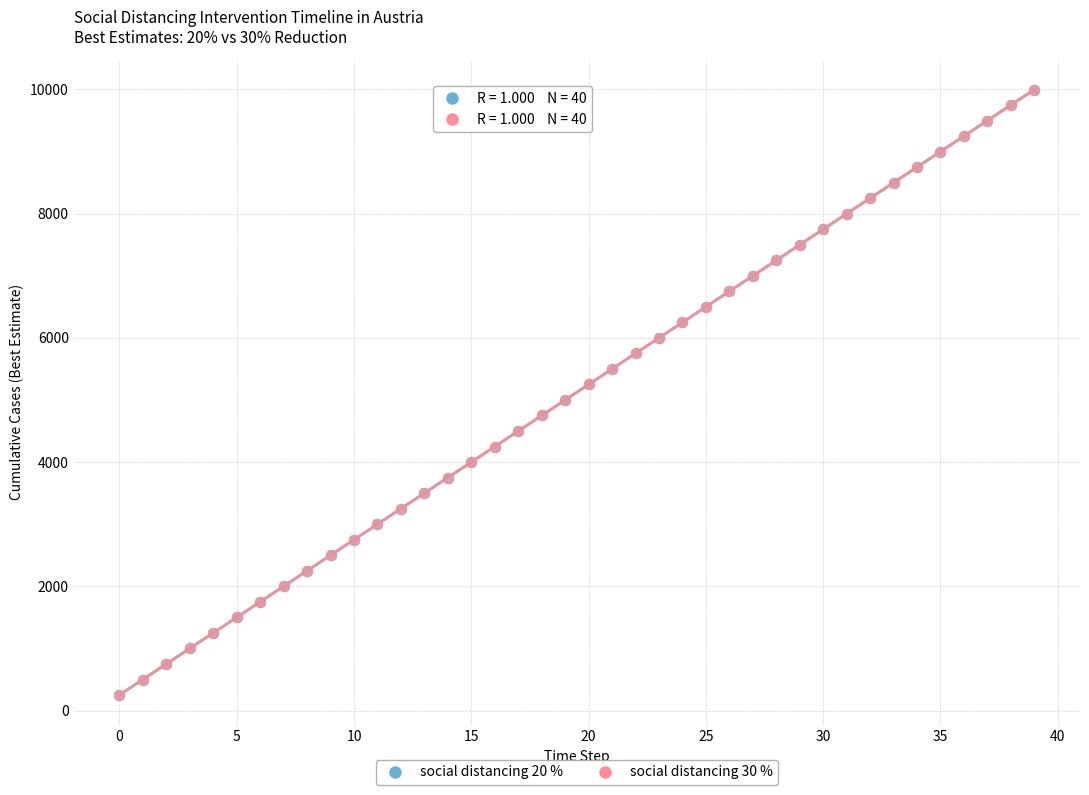

Which series has the widest spread of Y values?

social distancing 20 %